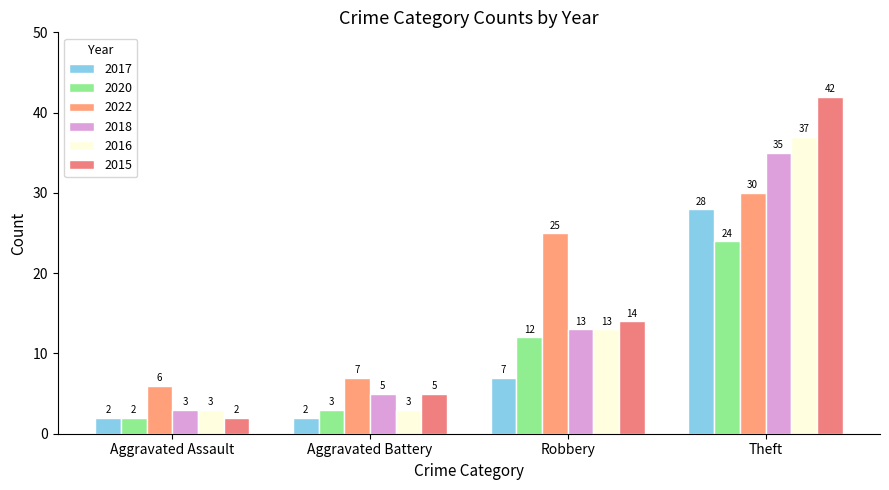

How many bars are there in each group?

6